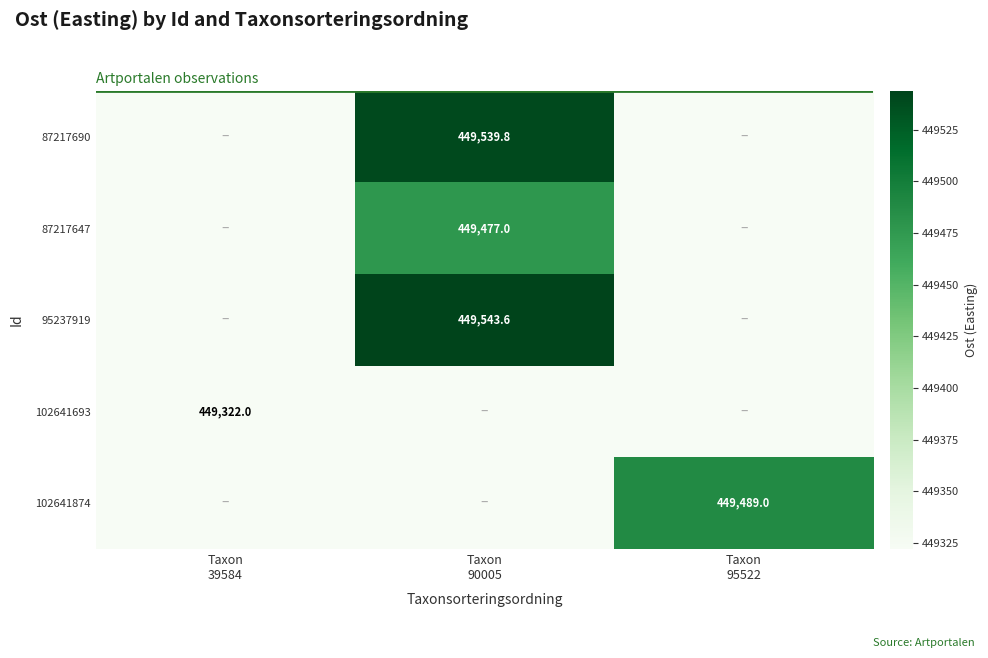

Which has a higher value, Taxon
90005 or Taxon
39584?

Taxon
90005